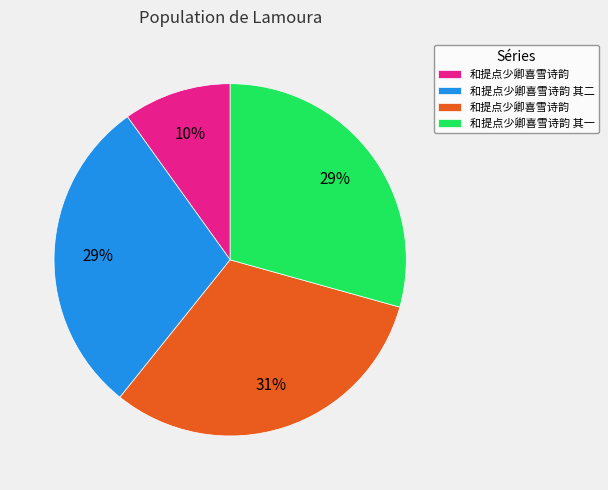

How many segments does this pie chart have?

4